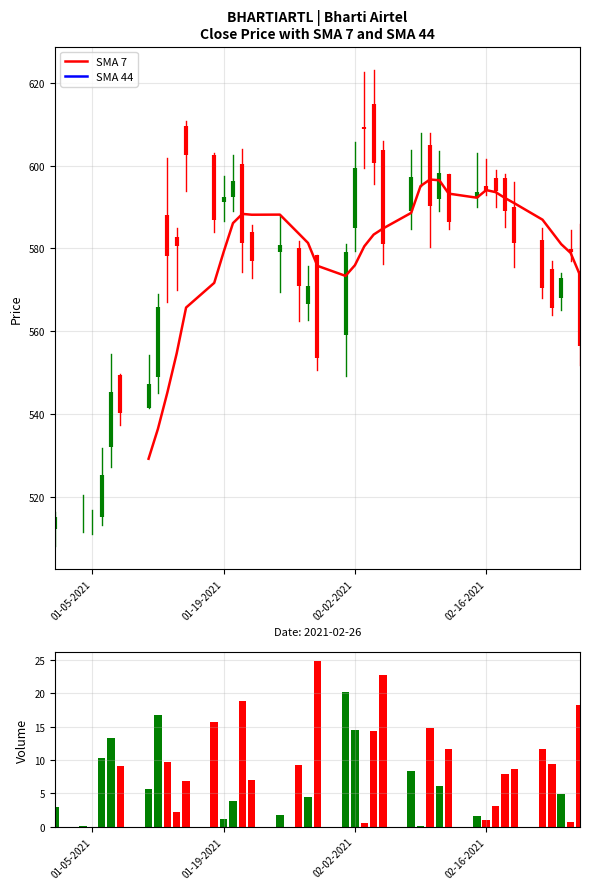

What is the label of the 28th bar from the right?

01-19-2021